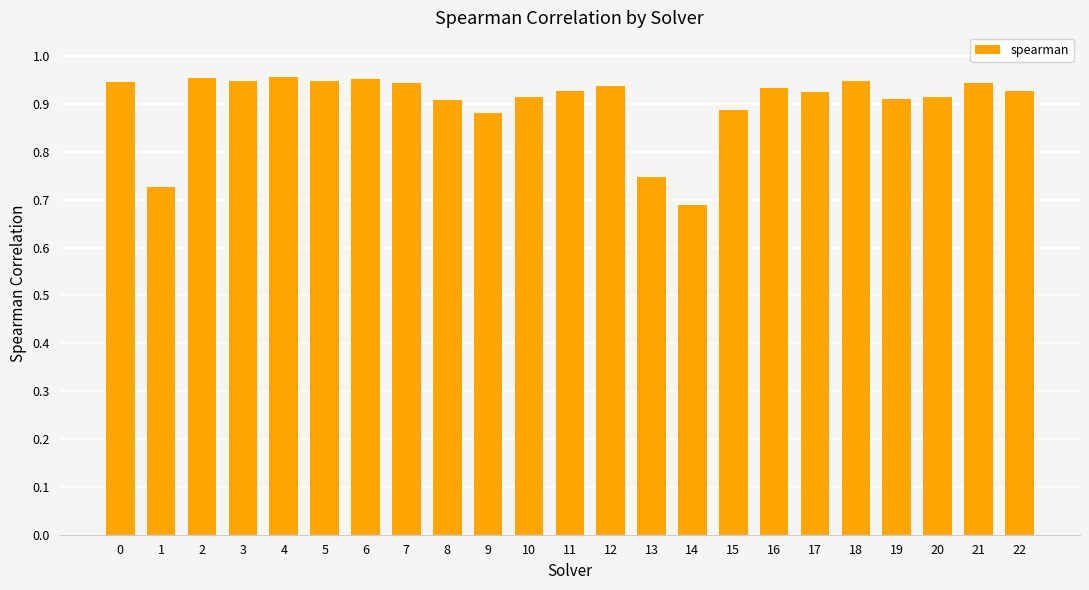

What is the sum of all values?

20.8